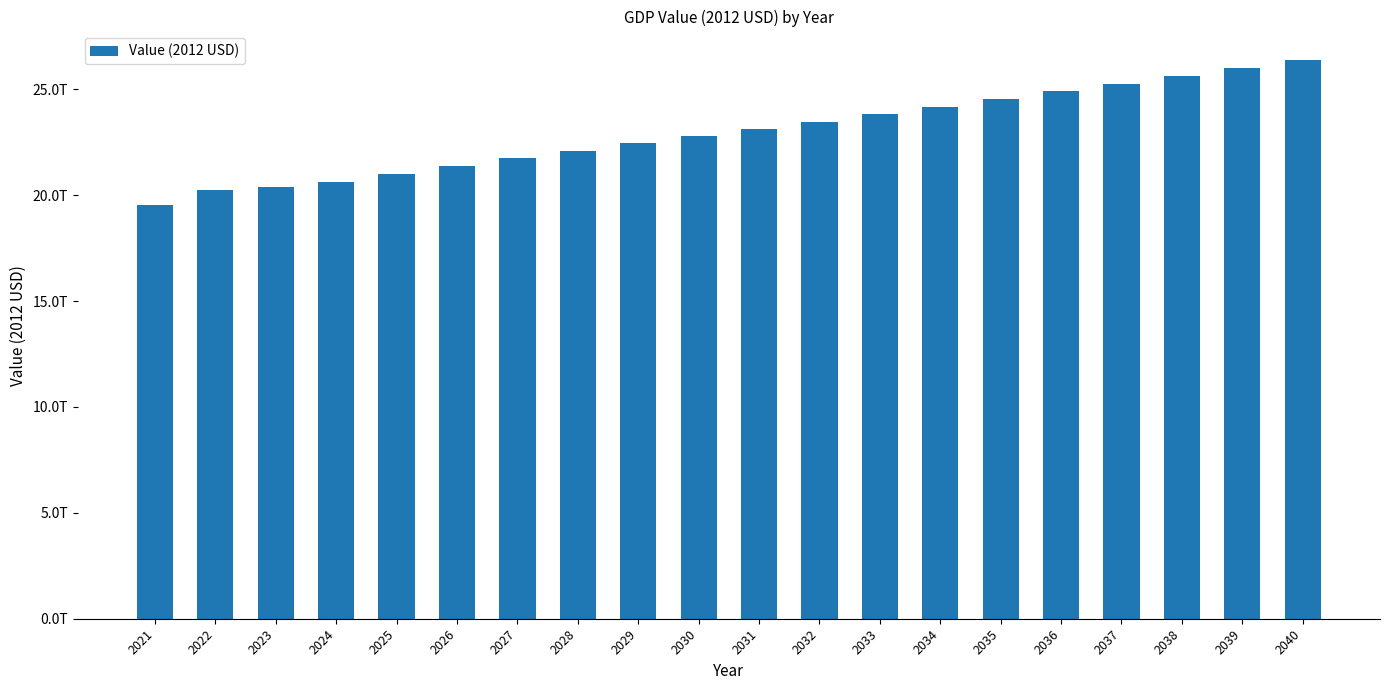

Does the chart contain any negative values?

No